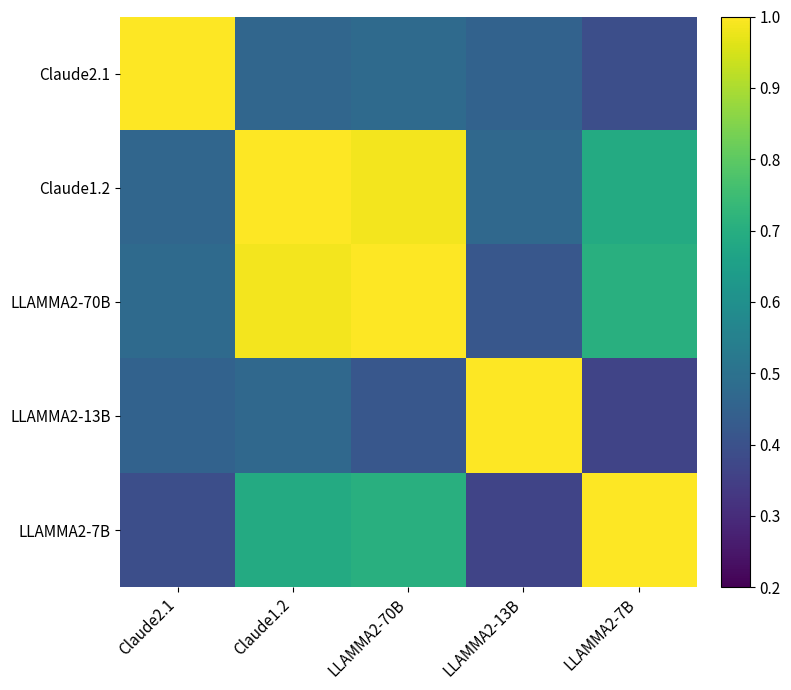

Which has a higher value, Claude2.1 or LLAMMA2-13B?

Claude2.1